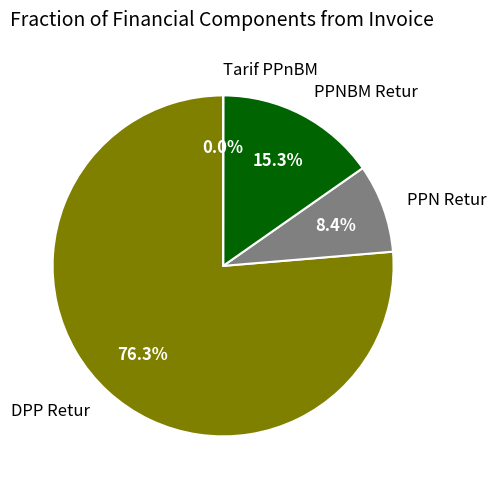

What percentage is NOT represented by PPNBM Retur?

84.7%